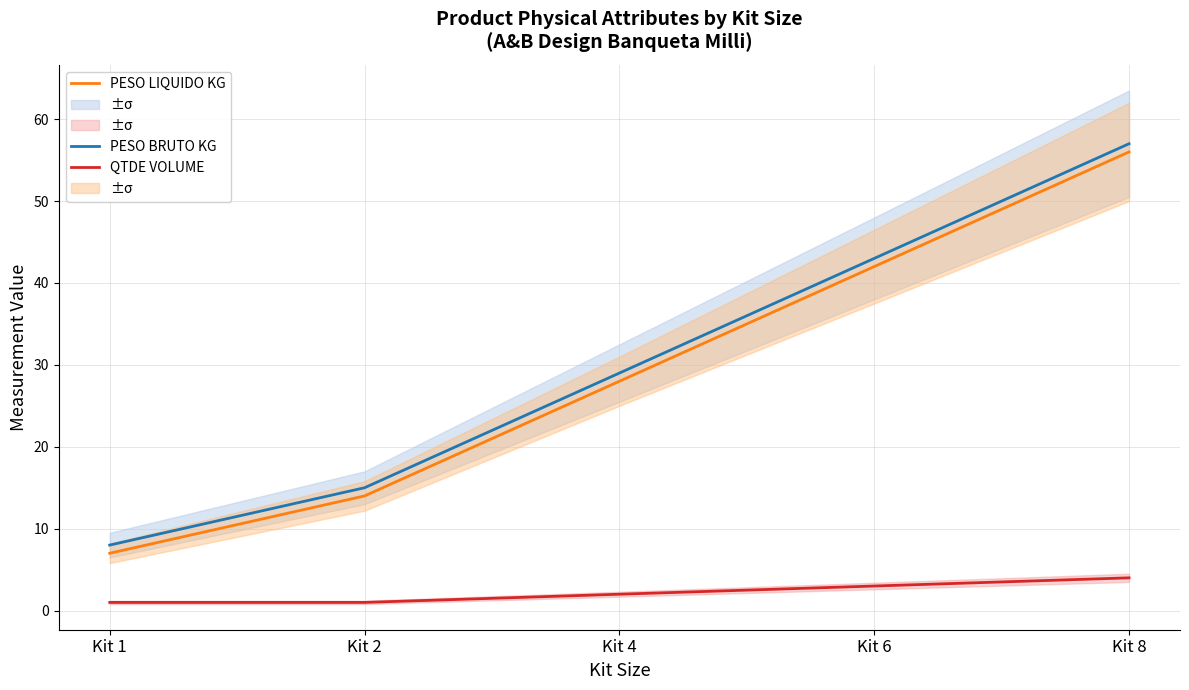

At which label does QTDE VOLUME first exceed 2?

Kit 6